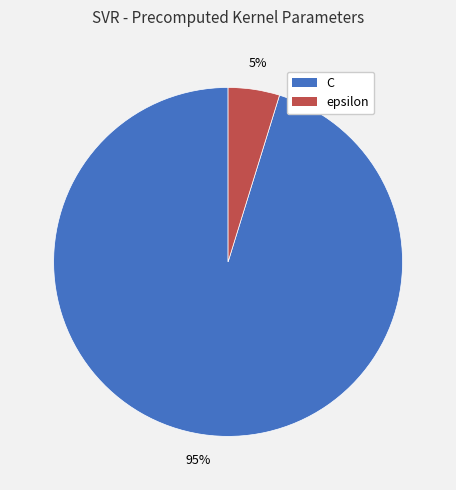

To the nearest percent, what is the combined percentage of epsilon and C?

100%